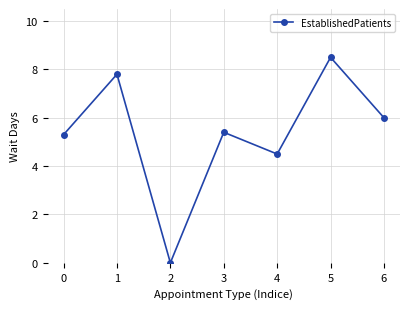

Count the number of categories in the chart.

7